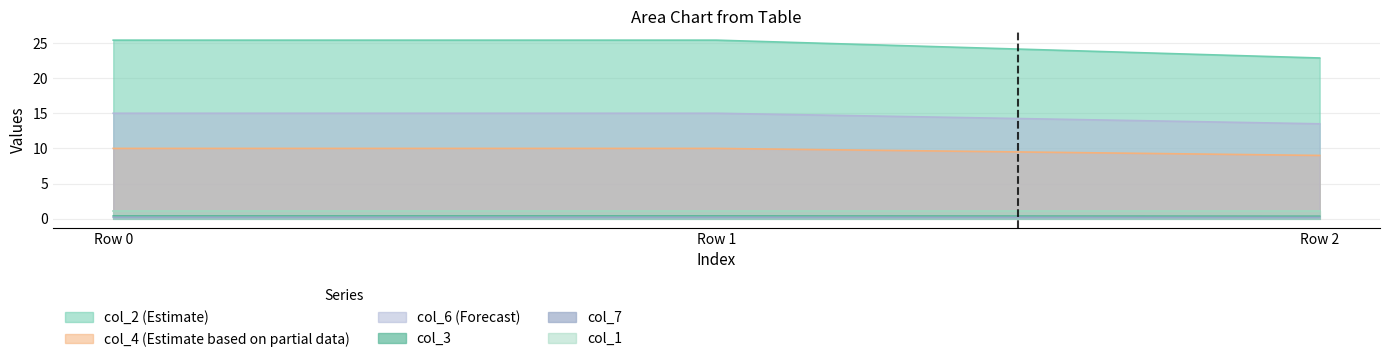

What is the difference between the highest and lowest values at Row 1?

25.2